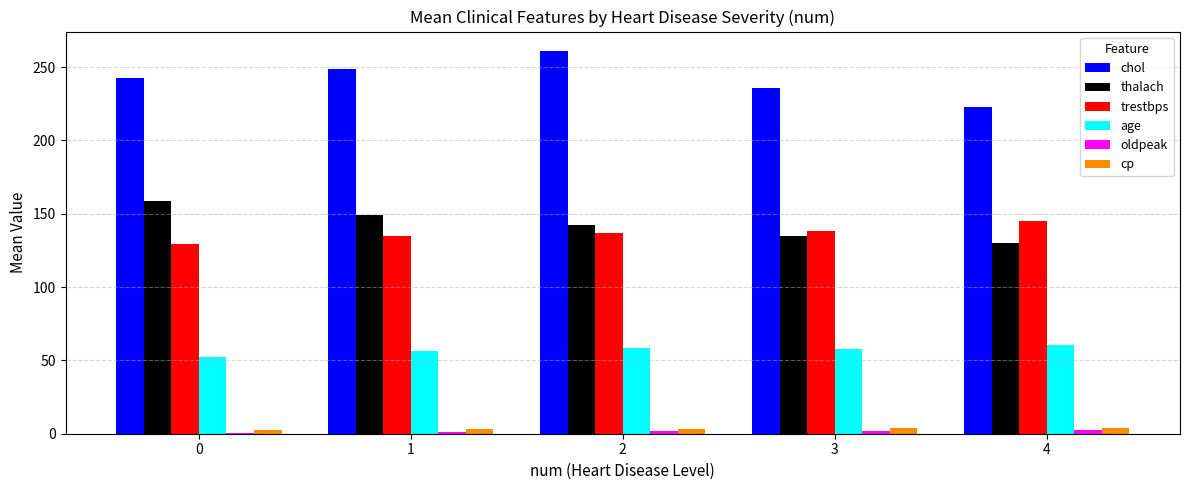

How many groups of bars are there?

5